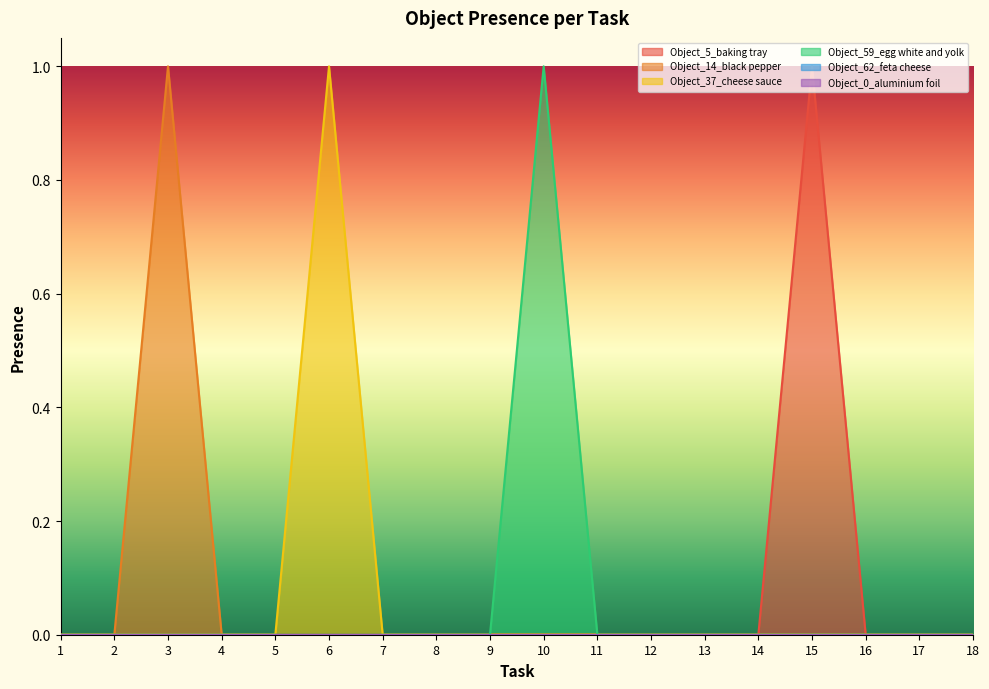

Is the value of Object_14_black pepper at 9 greater than the value of Object_37_cheese sauce at 5?

No